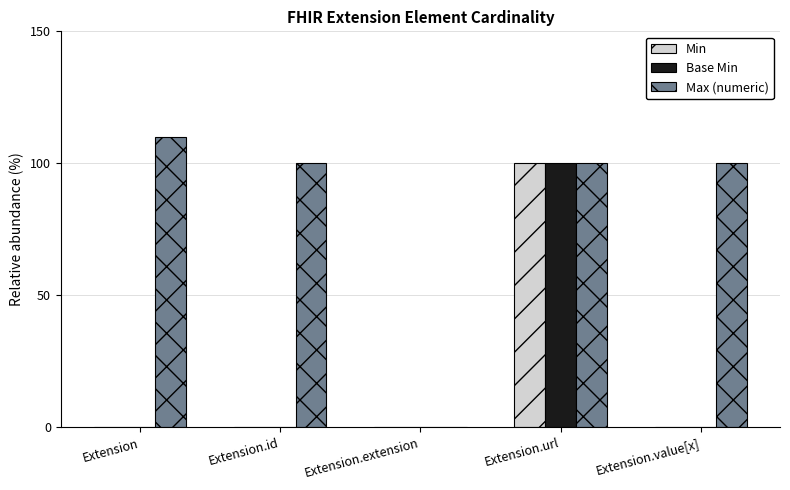

What is the maximum value for Base Min?

100